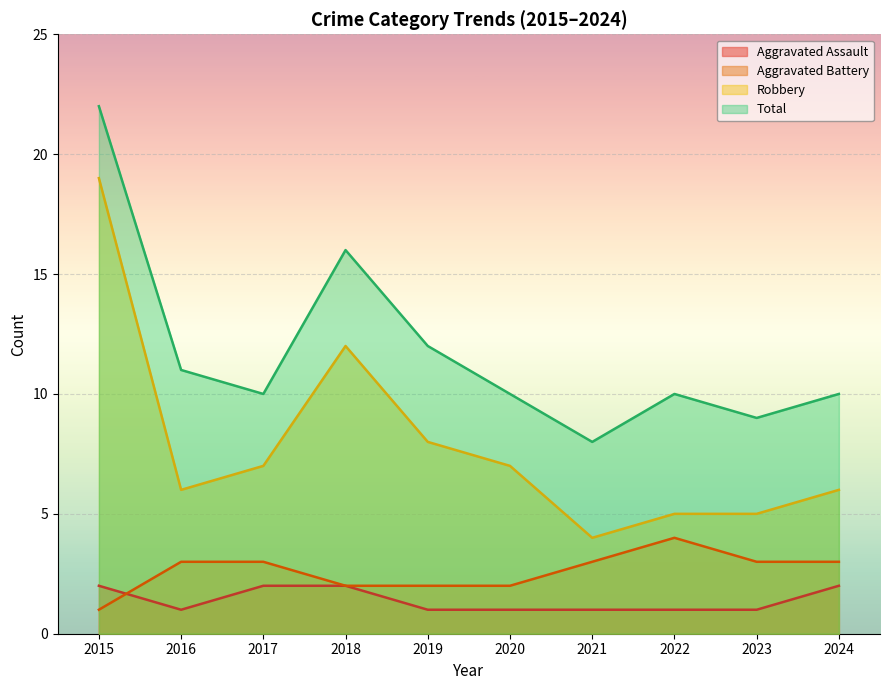

At which category does Aggravated Assault reach its first local valley?

2016